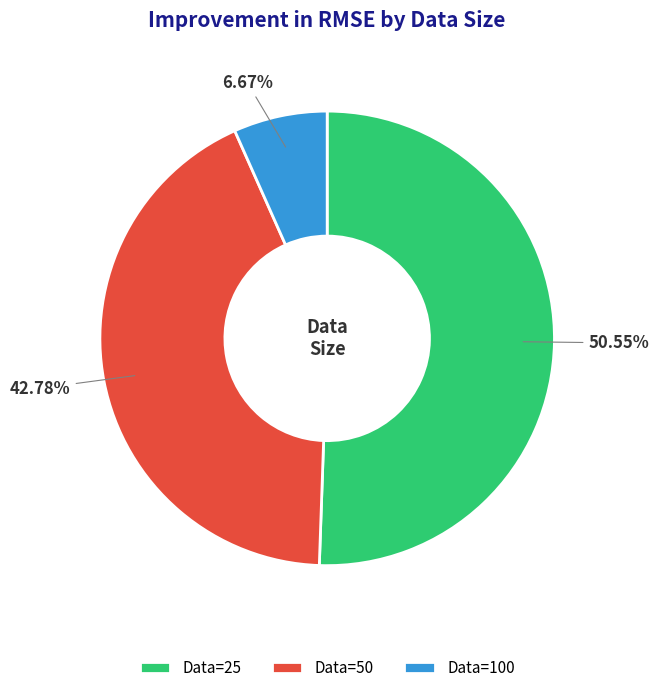

Combined, do Data=25 and Data=100 account for over 50%?

Yes